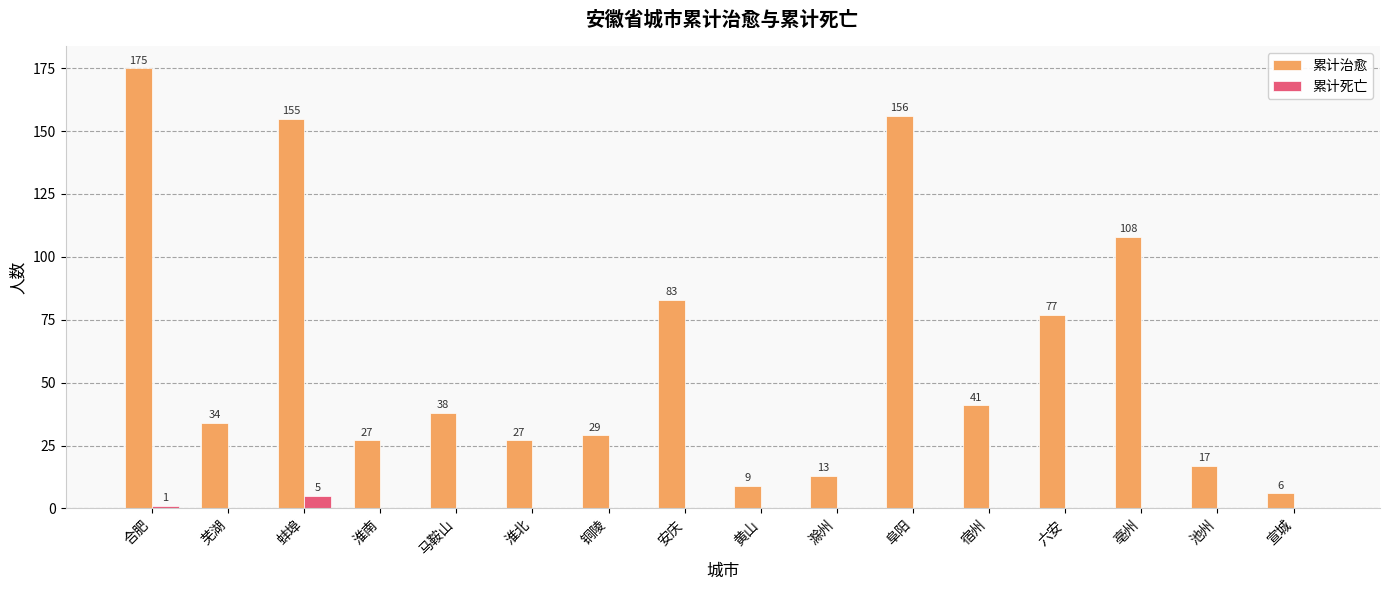

True or false: 累计治愈 has a value of 155 at 蚌埠.

True